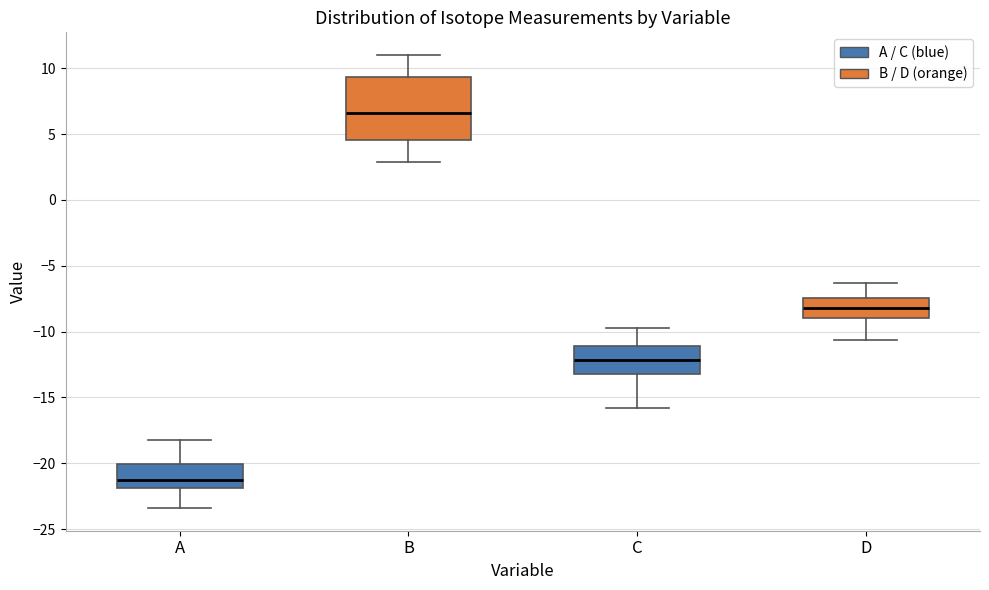

Comparing the boxes themselves (not the whiskers), which one is the tallest?

B